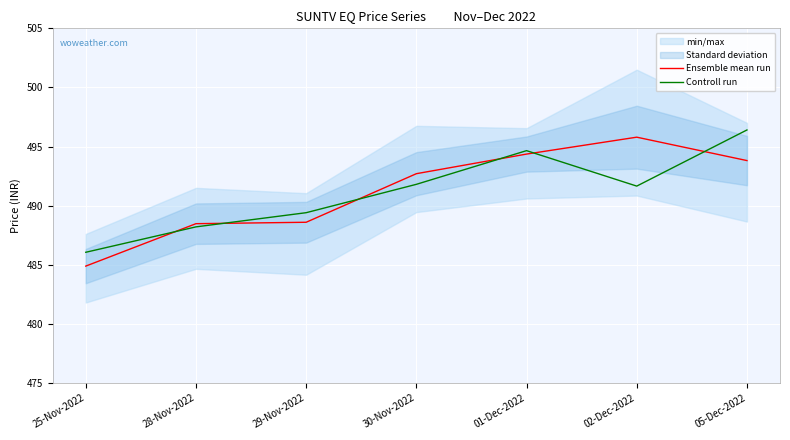

Which category has the lowest value in the Ensemble mean run series?

25-Nov-2022